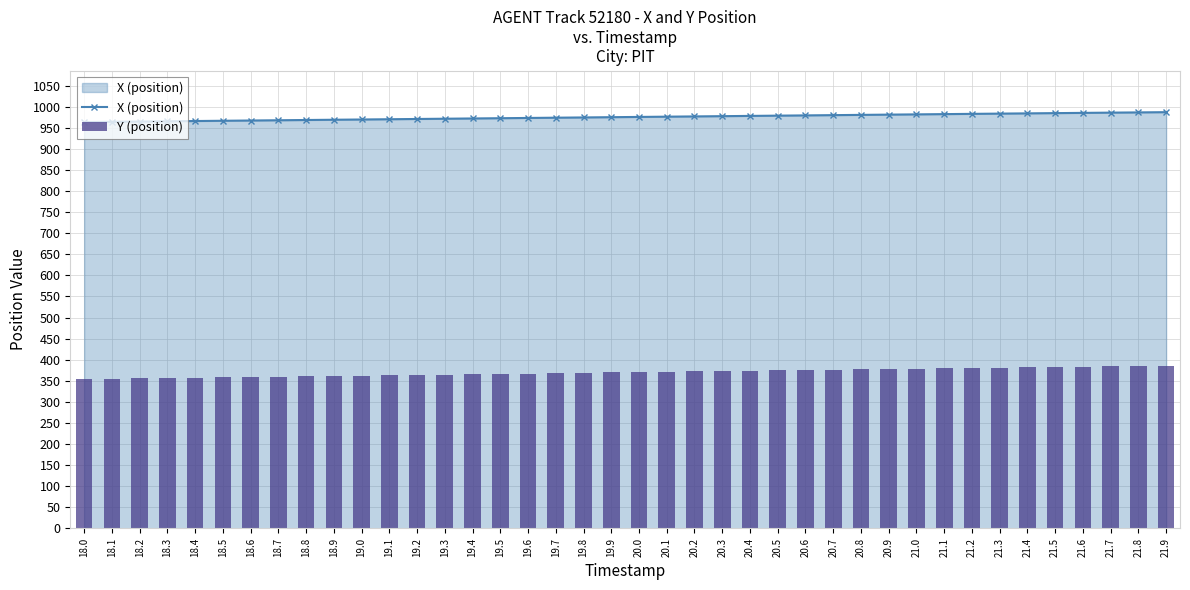

What is the difference between the maximum and minimum values in the Y (position) series?

31.0